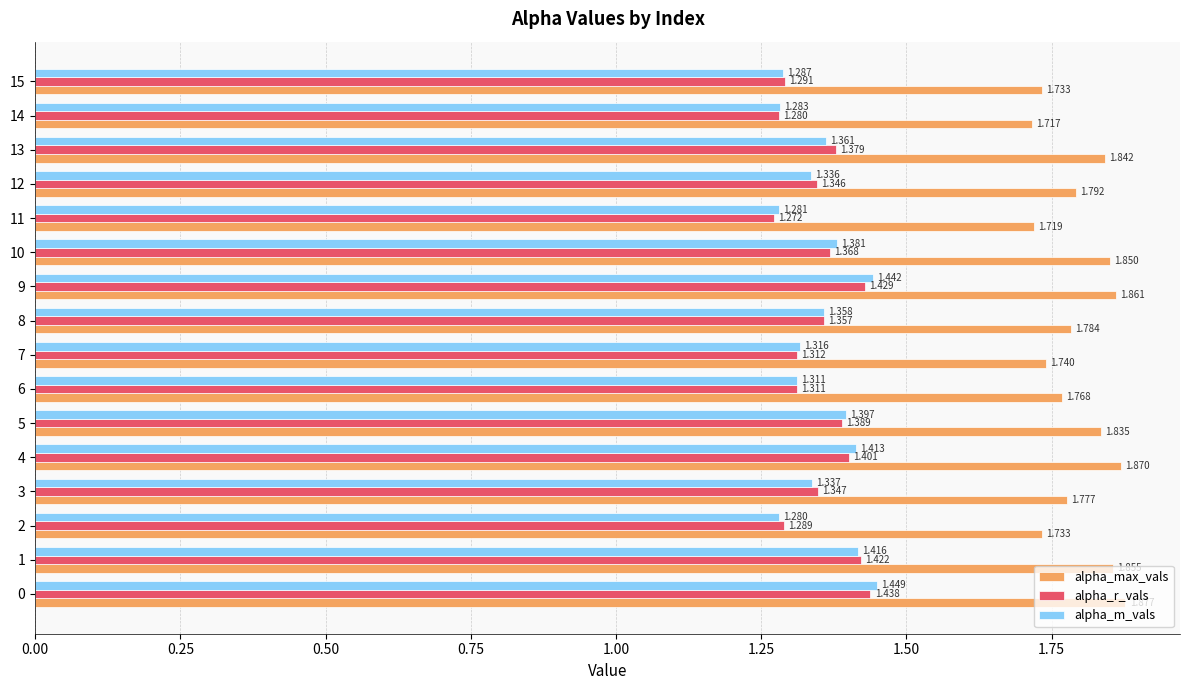

Between 10 and 12, which series saw the biggest shift?

alpha_max_vals